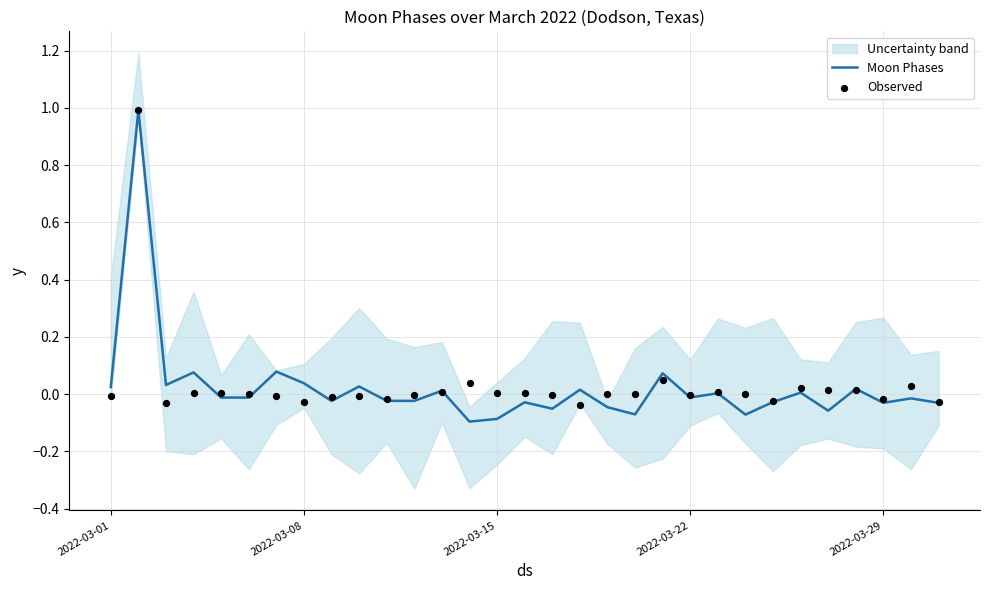

At how many categories does at least one series exceed 0?

21